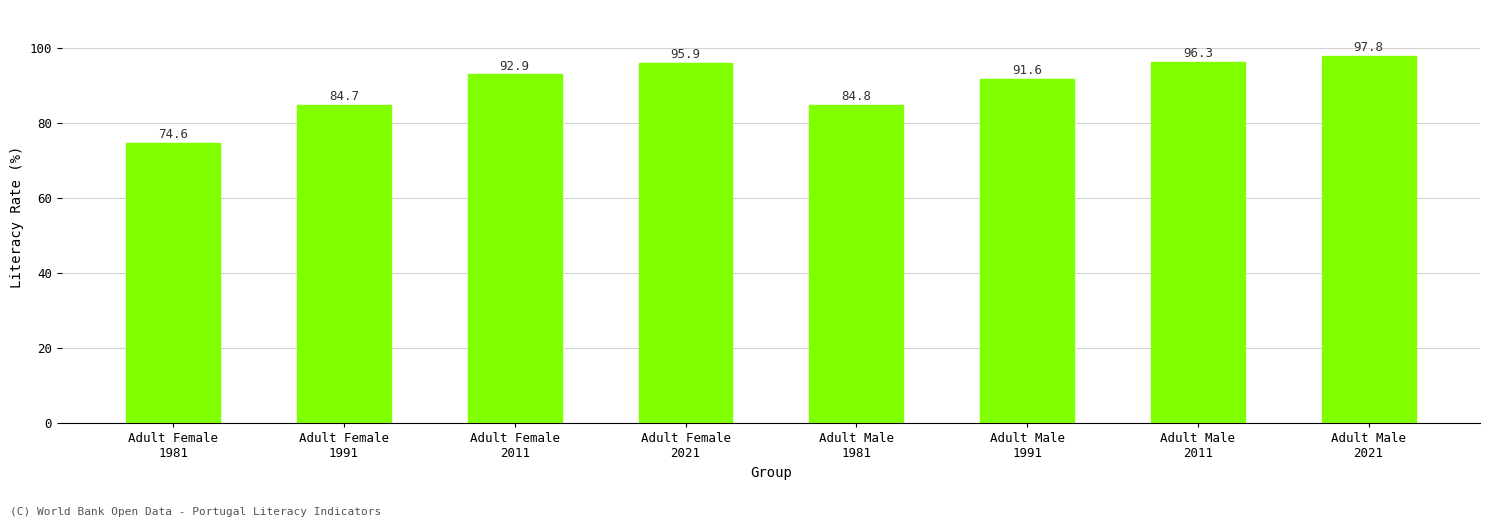

At which label is the value closest to 86?

Adult Male
1981